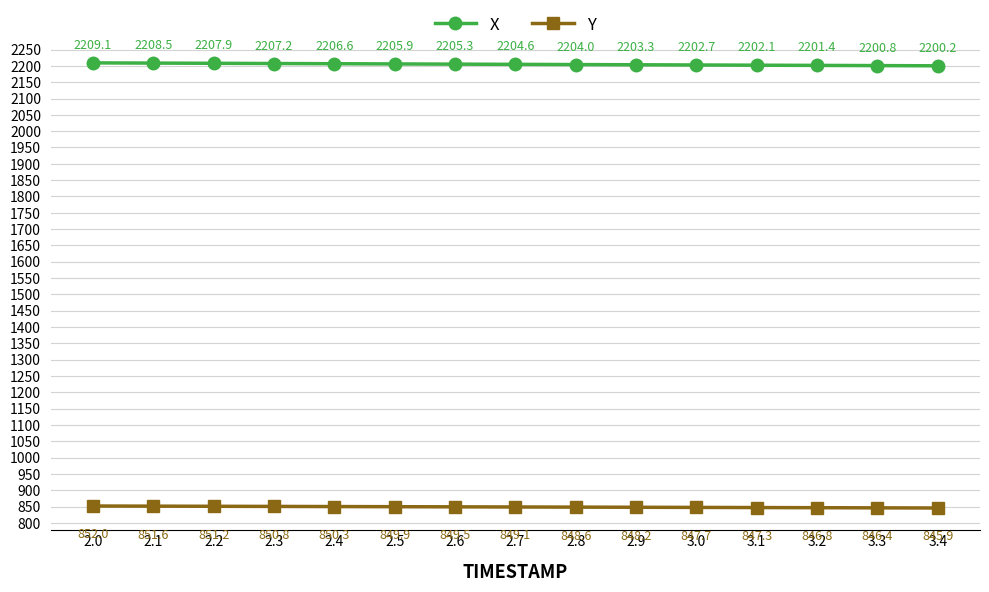

Where is Y nearest to the value 848?

2.9